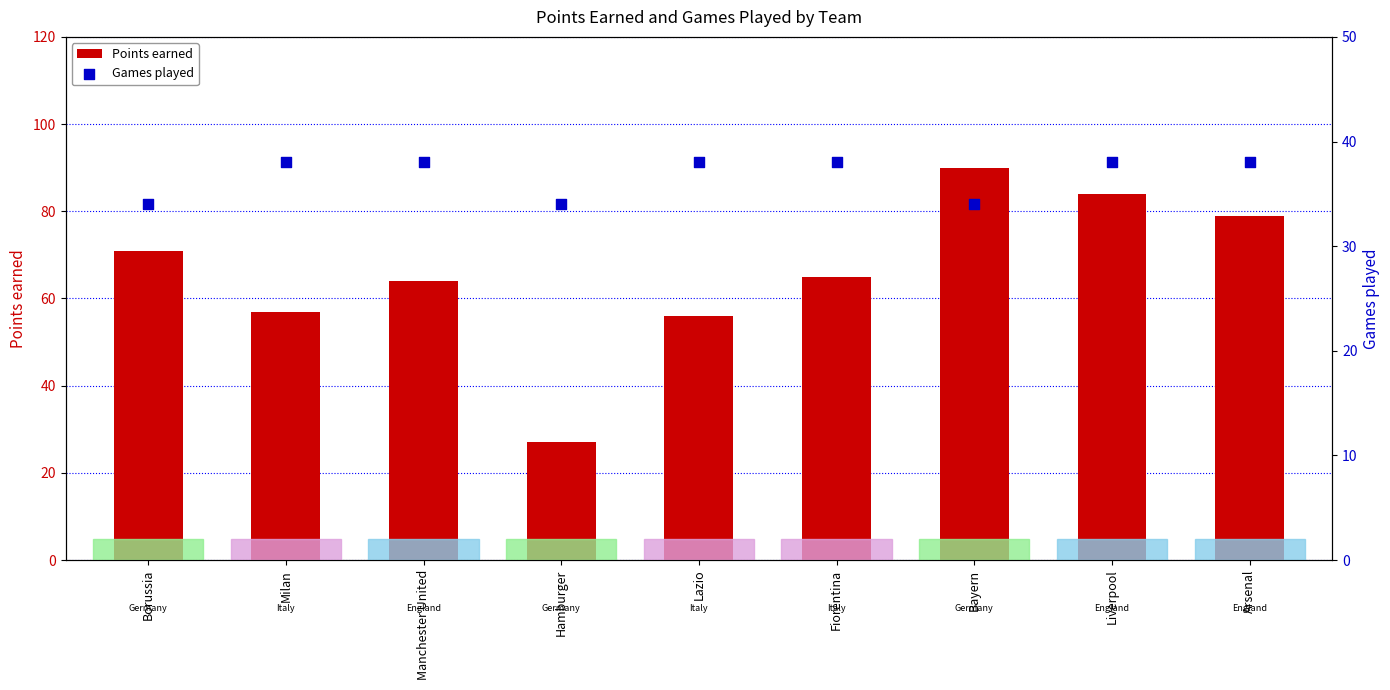

Which series reaches the maximum Y coordinate?

Points earned